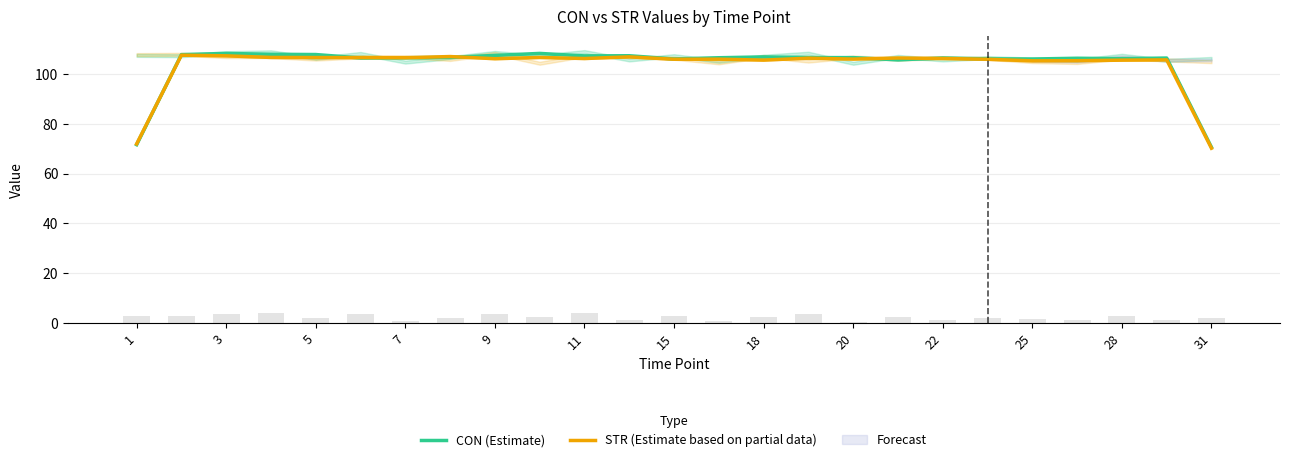

True or false: CON (Estimate) has a value of 106.5 at 7.

True